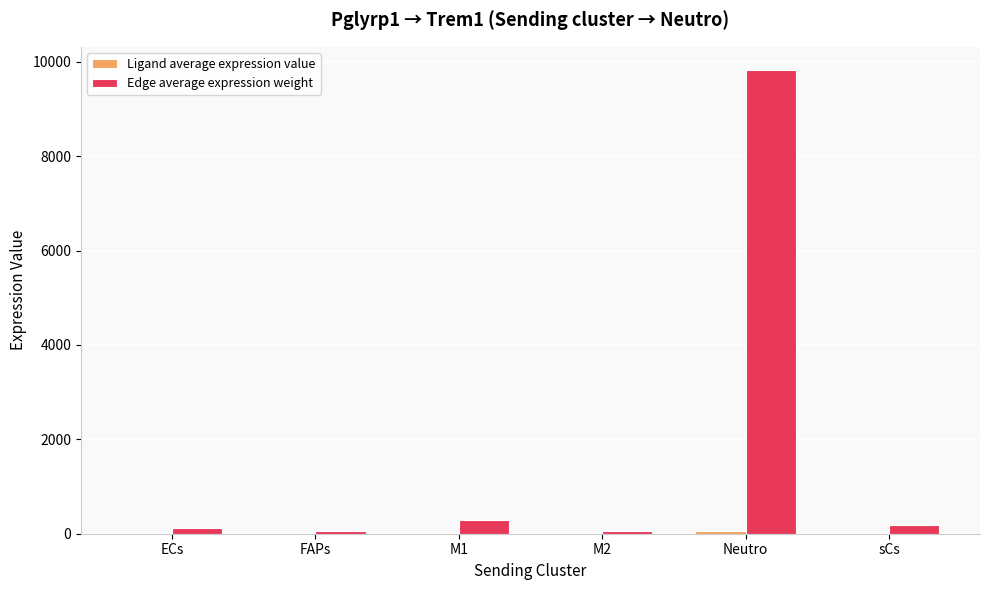

What value does the Edge average expression weight series have at ECs?

118.8